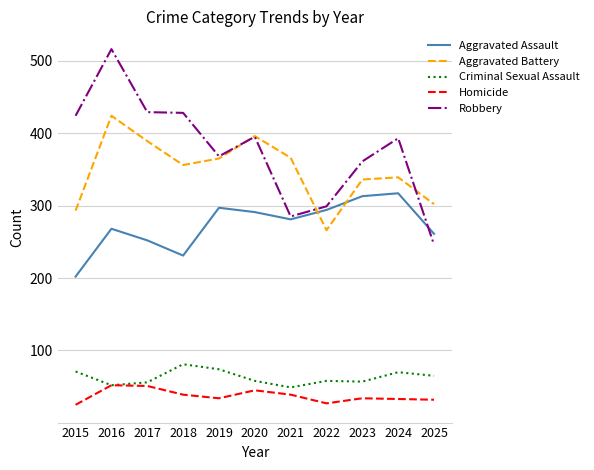

At which category does Aggravated Battery reach its first local valley?

2018